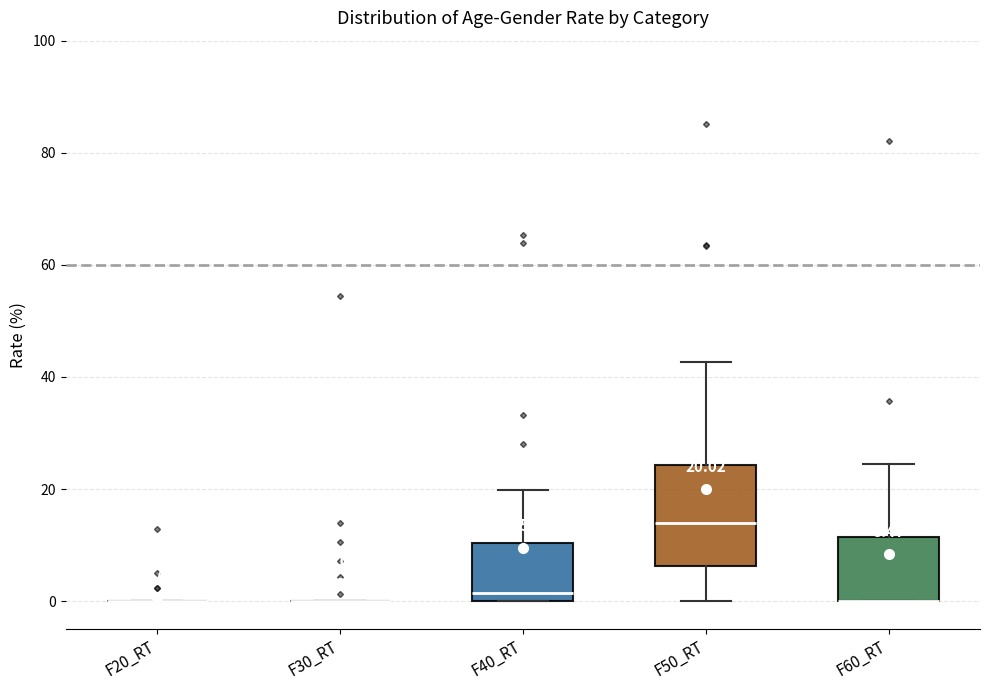

Which box is the tallest, from its lower edge to its upper edge?

F50_RT